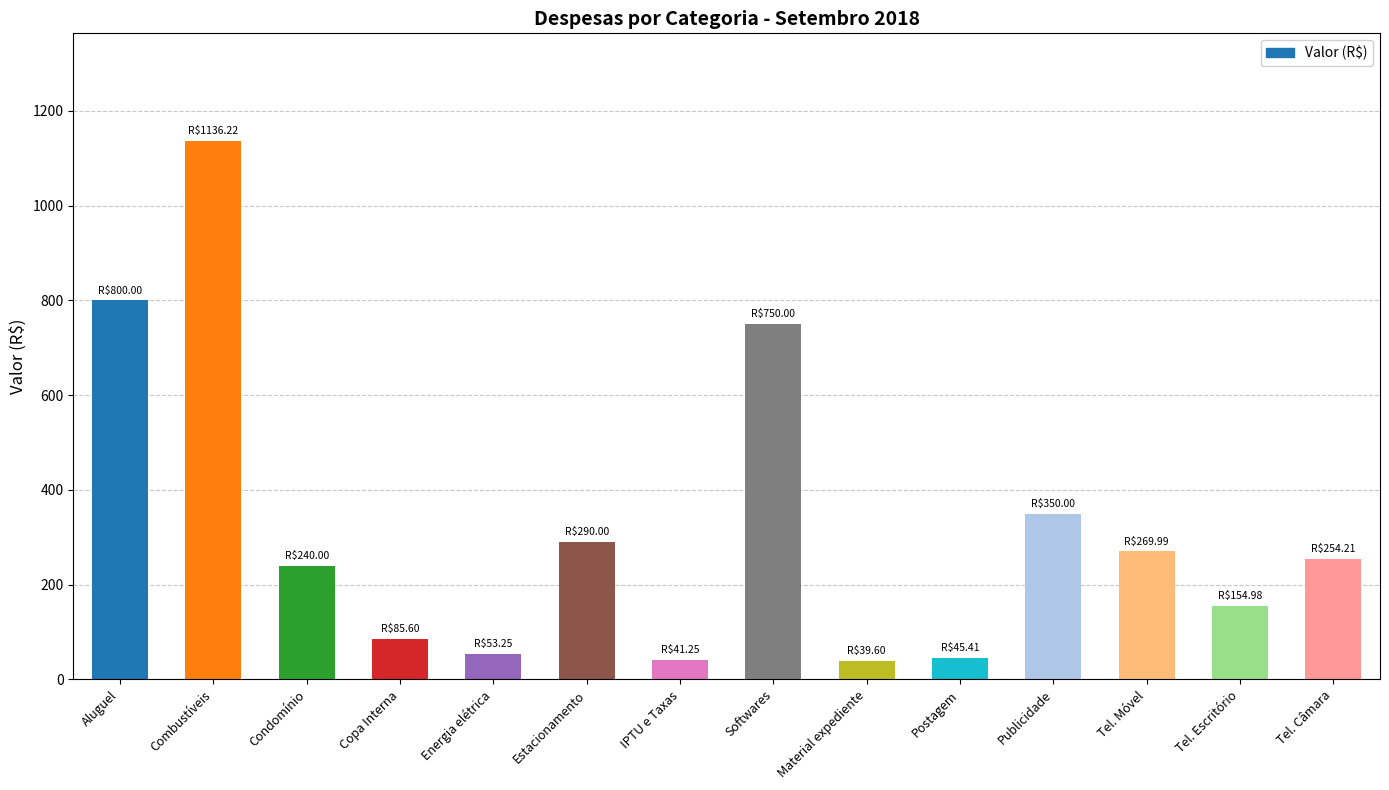

What is the greatest value displayed?

1136.2